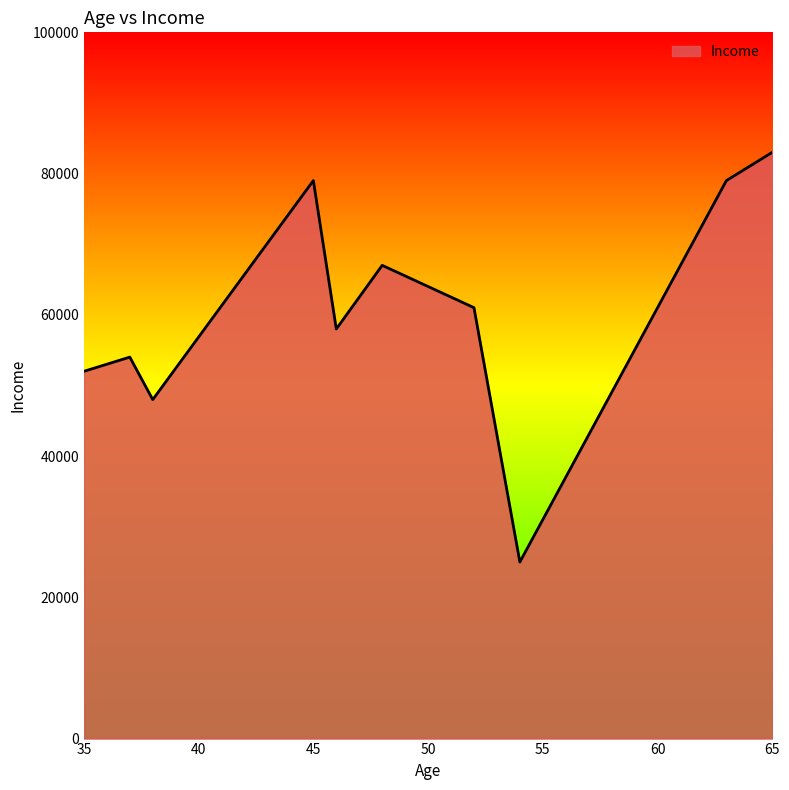

What is the difference between the maximum and minimum values?

58011